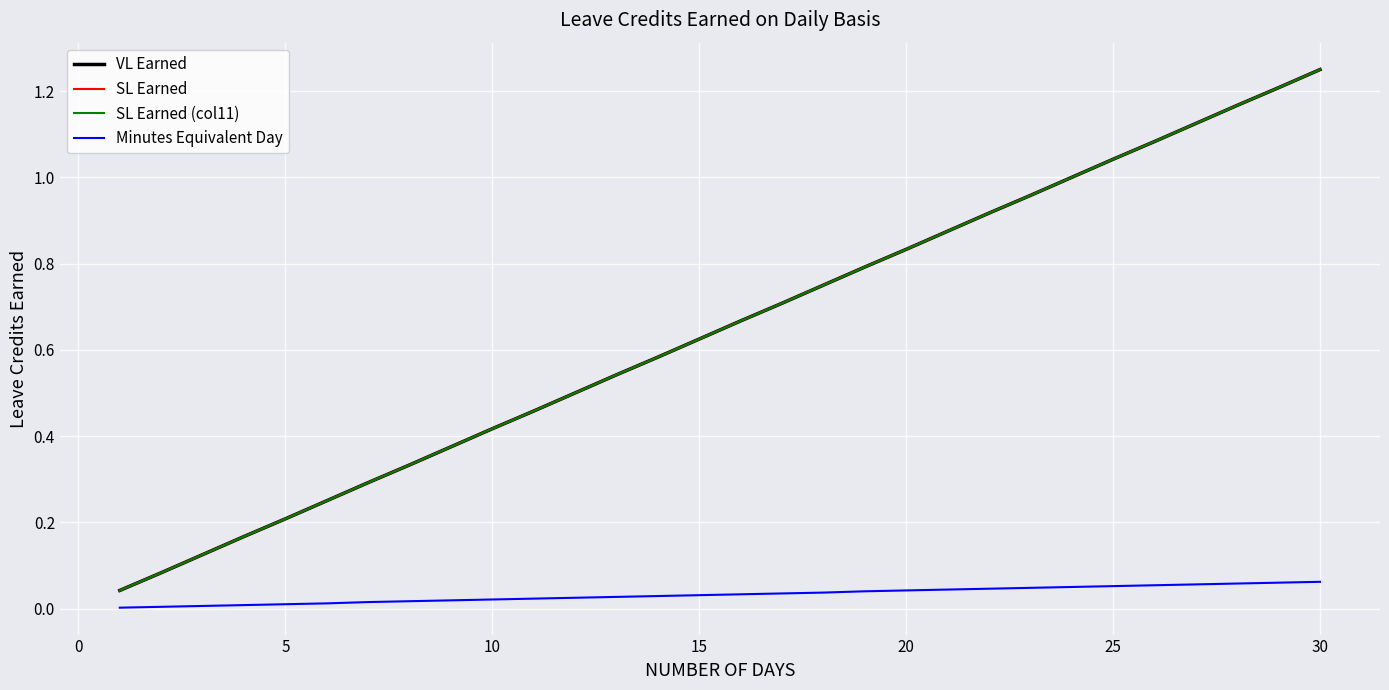

True or false: VL Earned and SL Earned cross at least once.

False